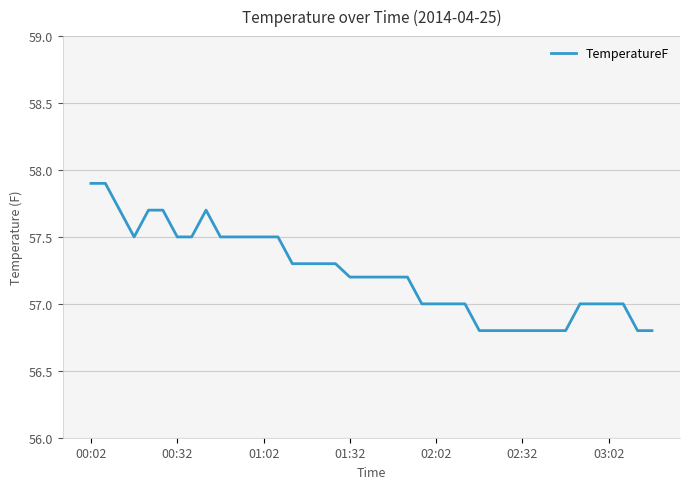

Reading left to right, transcribe all the data shown in this chart.

57.9	57.9	57.7	57.5	57.7	57.7	57.5	57.5	57.7	57.5	57.5	57.5	57.5	57.5	57.3	57.3	57.3	57.3	57.2	57.2	57.2	57.2	57.2	57.0	57.0	57.0	57.0	56.8	56.8	56.8	56.8	56.8	56.8	56.8	57.0	57.0	57.0	57.0	56.8	56.8